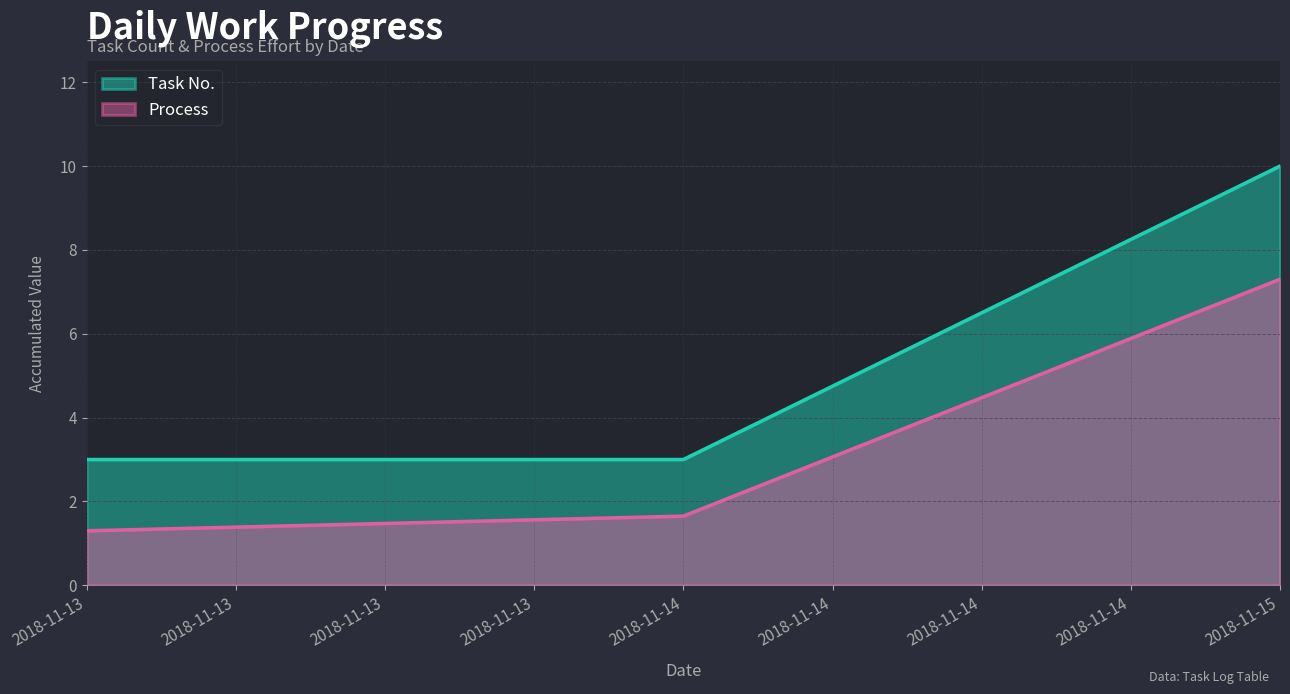

What are all the series names shown in the legend?

Task No., Process